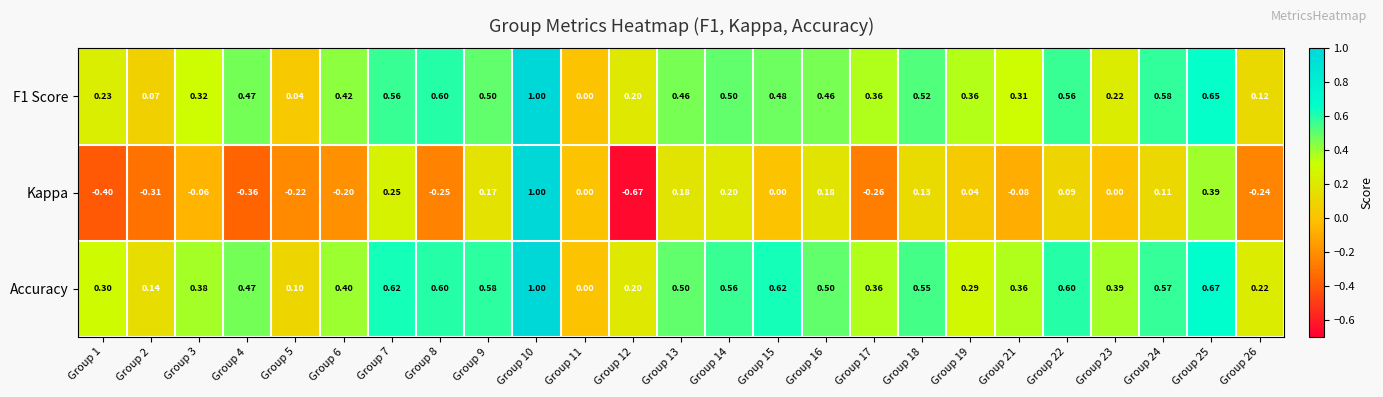

Between Group 10 and Group 16, which series saw the biggest shift?

Kappa